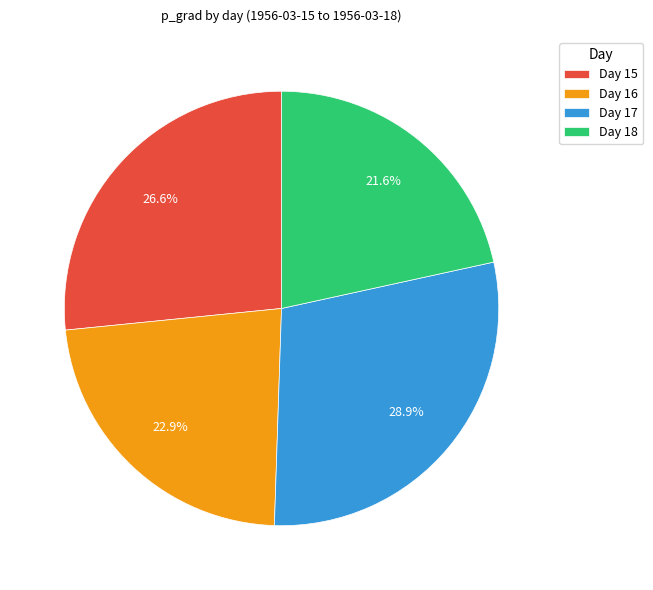

Rank the categories by value from highest to lowest.

Day 17, Day 15, Day 16, Day 18